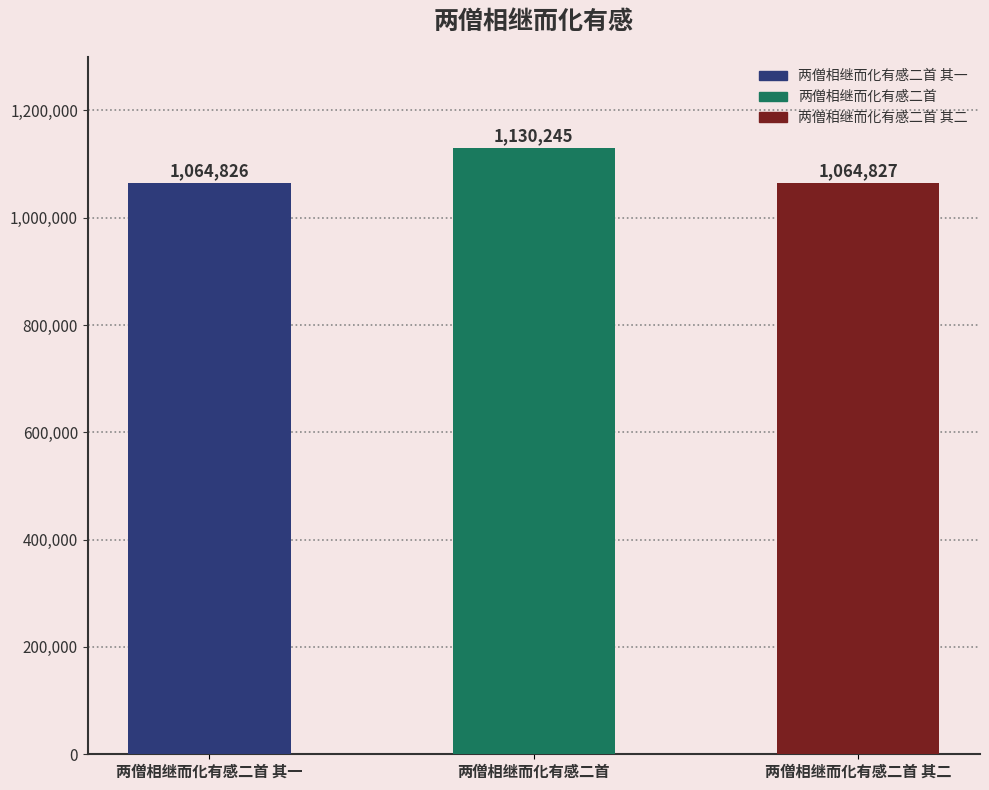

Reading left to right, what are all the values shown in this chart?

1064826	1130245	1064827